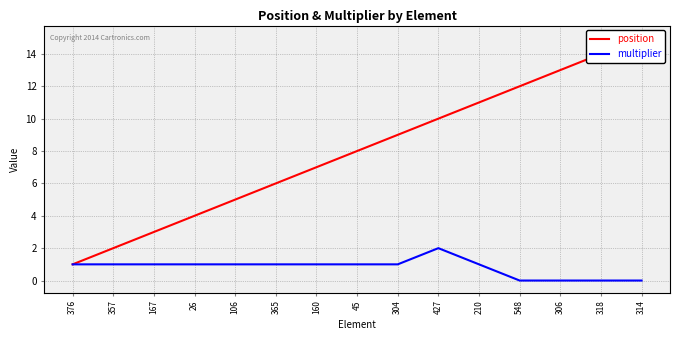

True or false: multiplier and position cross at least once.

False